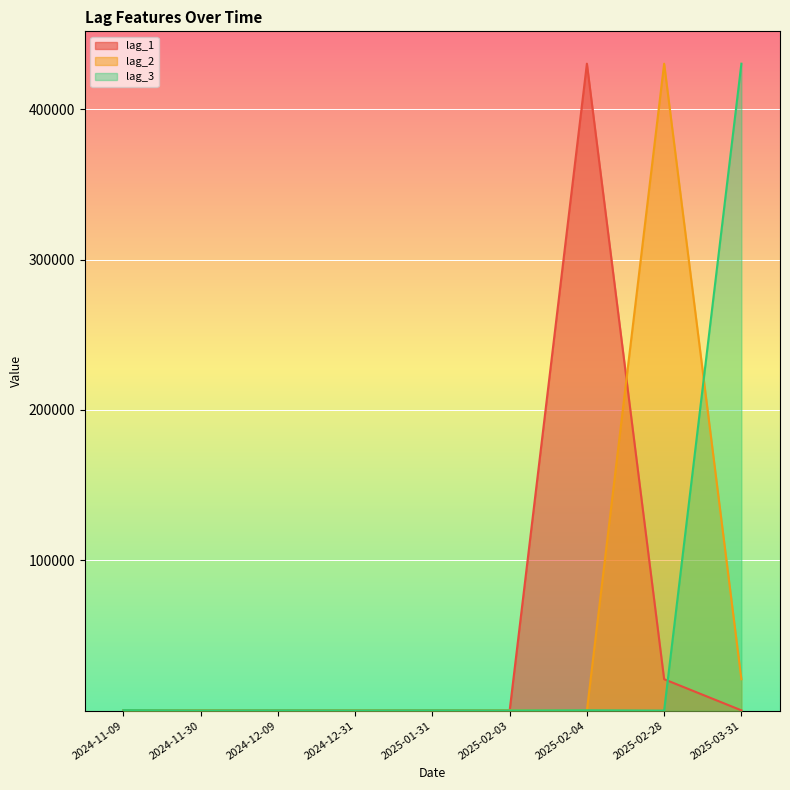

At which category does lag_1 reach its first local valley?

2024-11-30